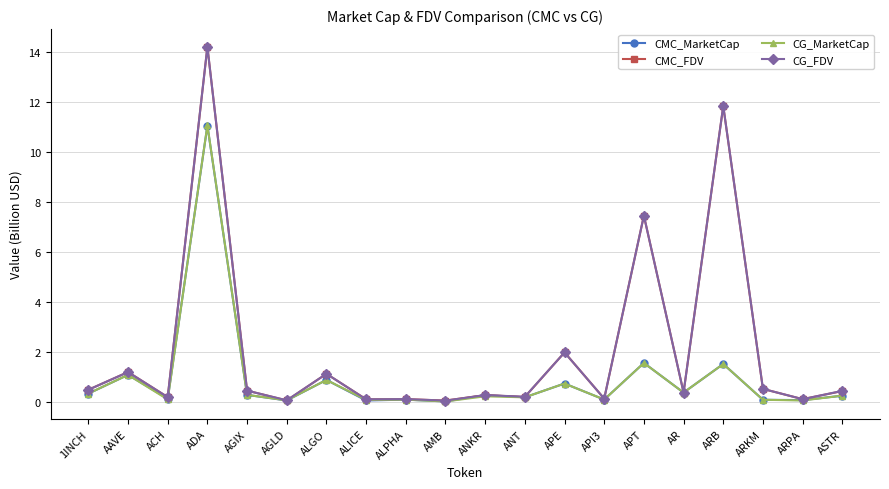

What are all the series names shown in the legend?

CMC_MarketCap, CMC_FDV, CG_MarketCap, CG_FDV